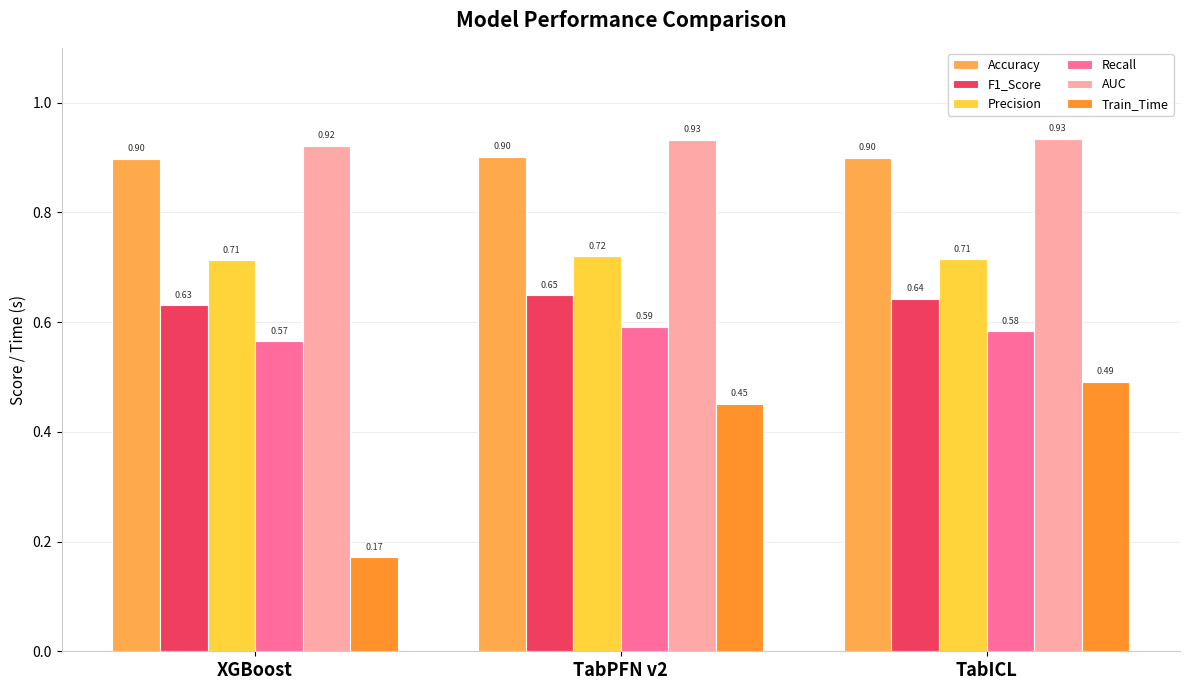

The value of Train_Time at TabICL is 0.8. True or false?

False